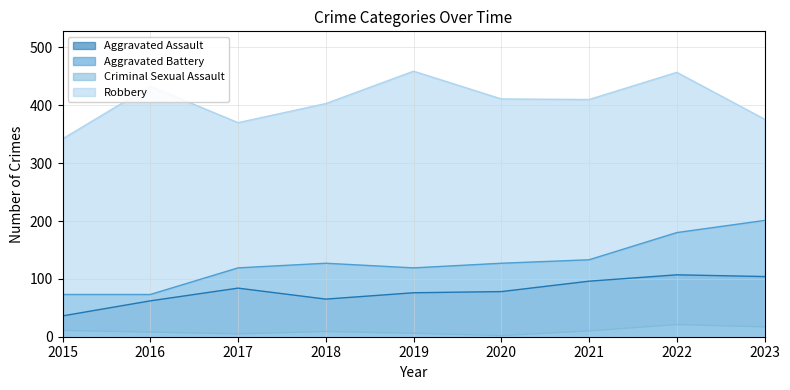

At which category is the sum across all series the highest?

2022